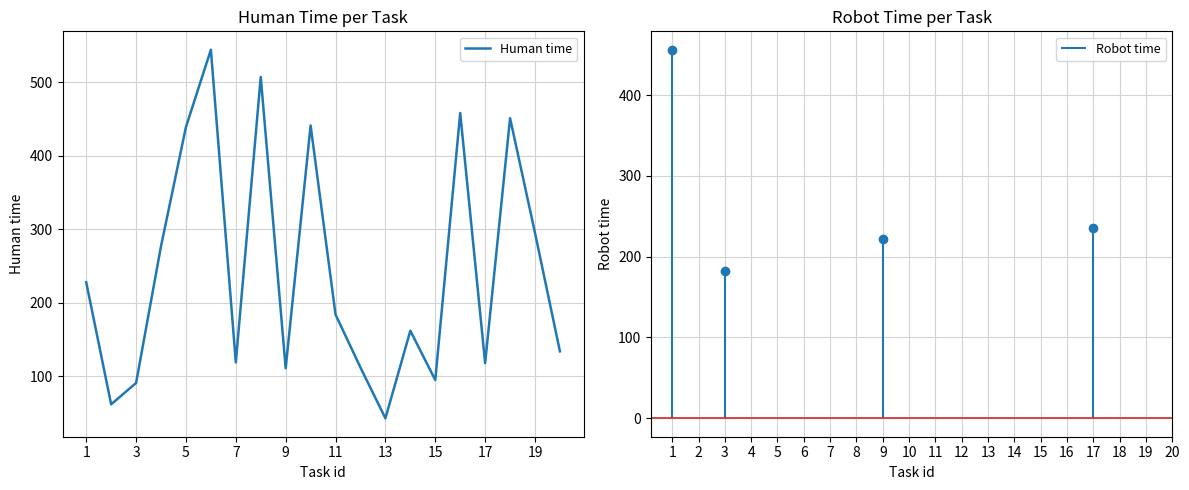

At which label does Human time reach its minimum?

13